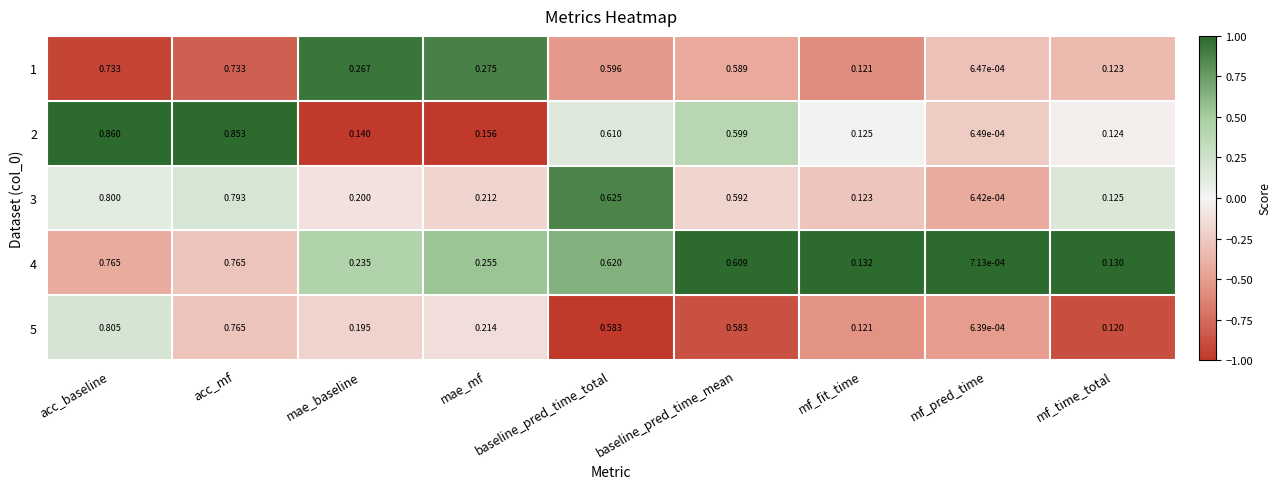

At which label is 4 closest to 0?

mf_pred_time